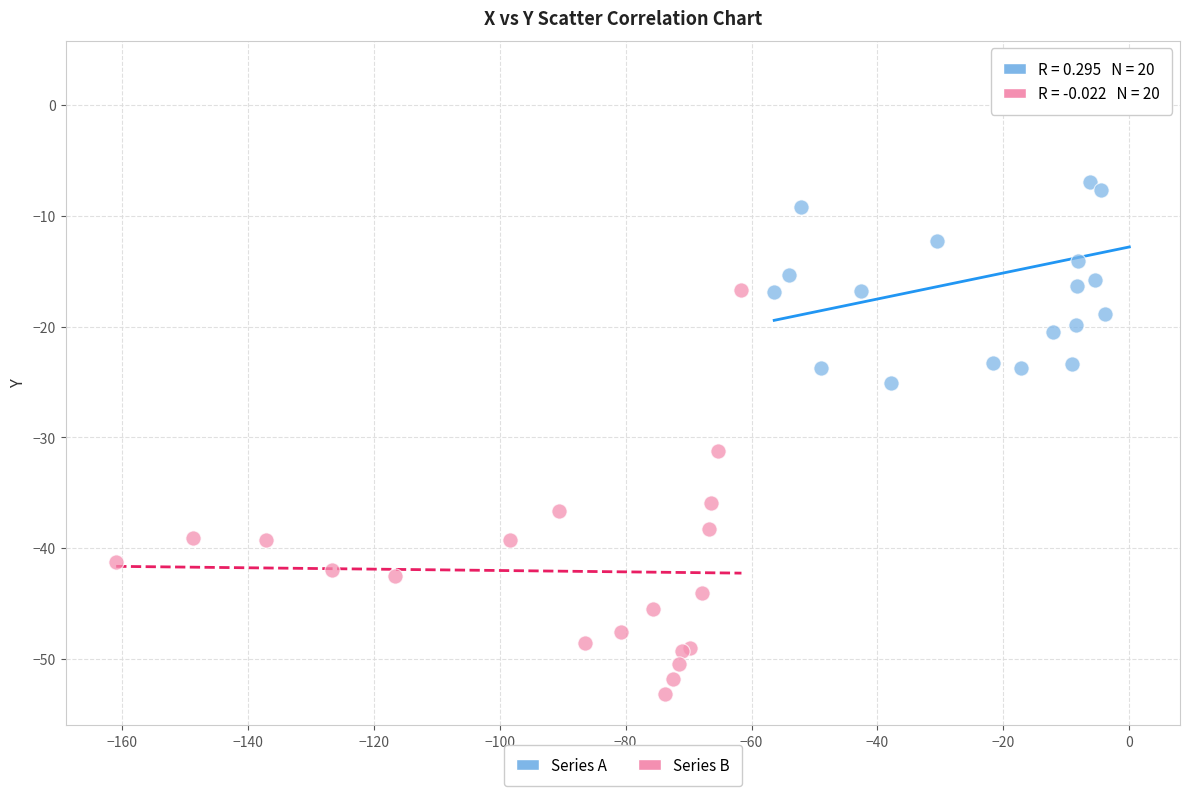

Which series reaches the maximum Y coordinate?

Series A